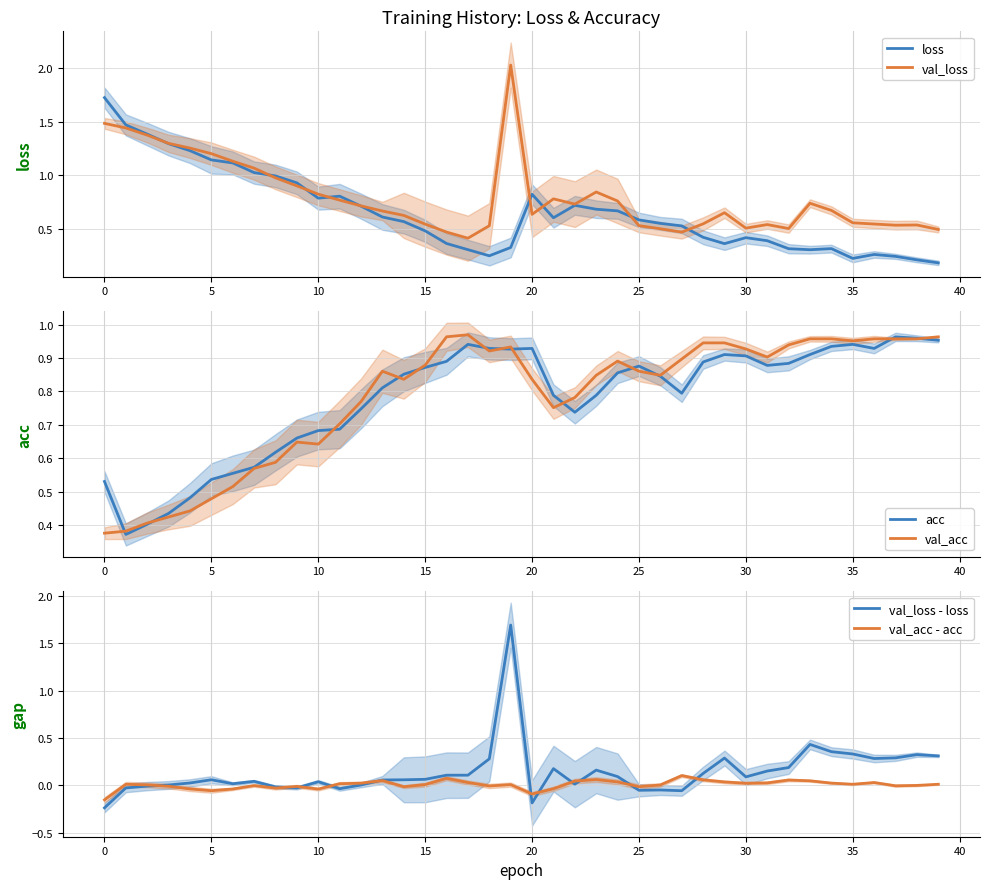

What is the sum of all val_loss - loss values?

5.4